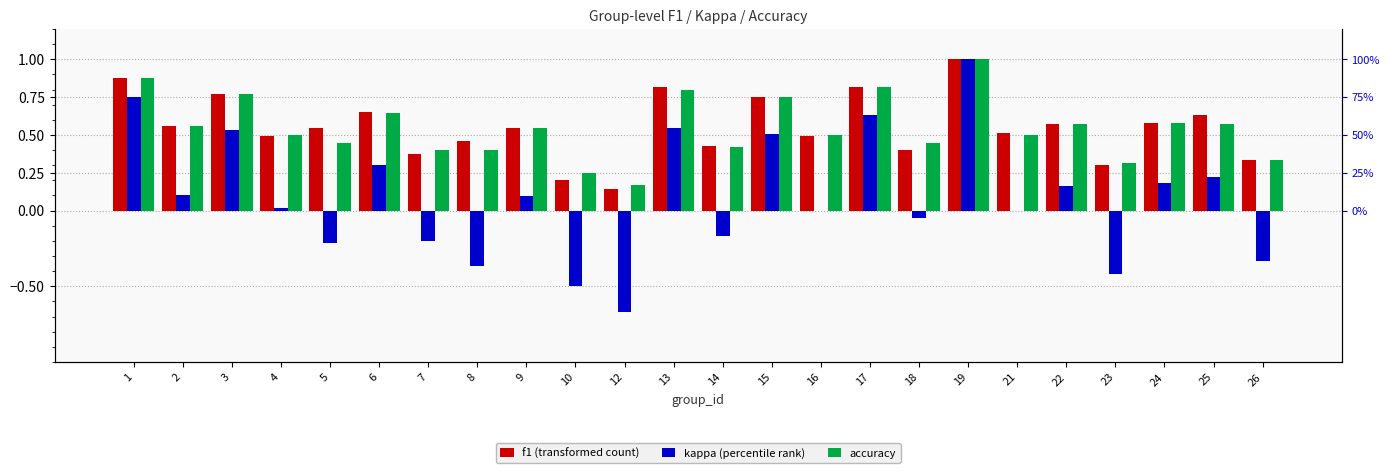

Are the bars grouped side by side (vs. stacked)?

Yes